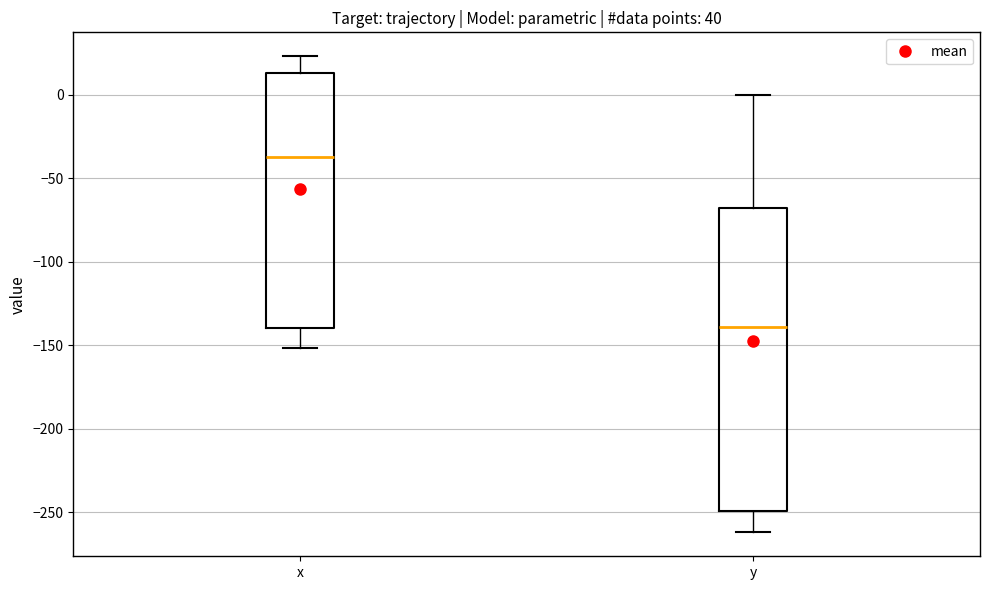

Reading left to right, read every box against the y-axis: the position of its median line, the range the box covers, and the ends of its whiskers. The values are not printed on the chart, so give them approximately, as read against the axis.

x: median -35, box -140 to 15, whiskers -150 to 25
y: median -140, box -250 to -70, whiskers -260 to 0